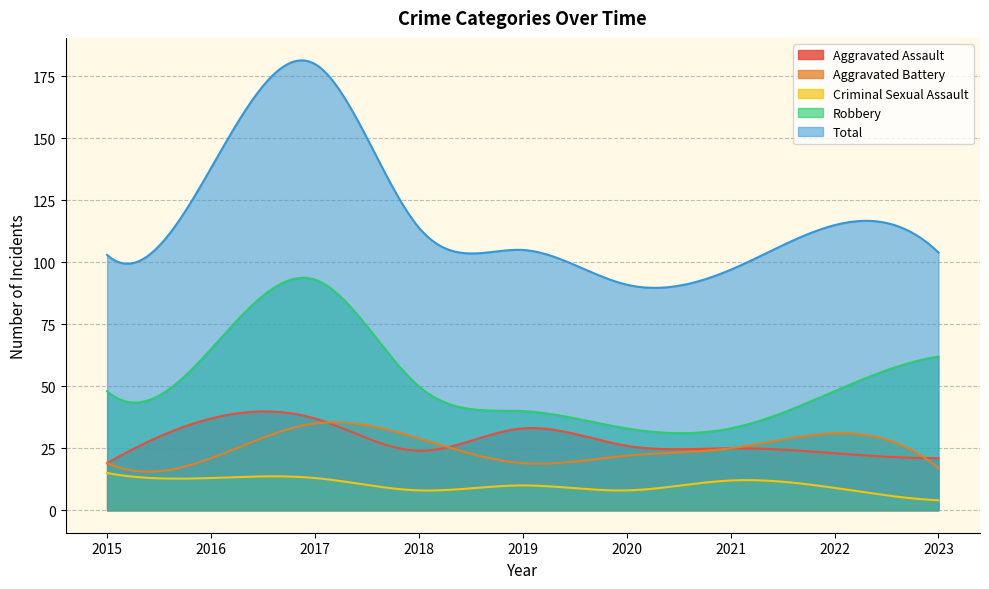

What is the sum of all Robbery values?

15508.7